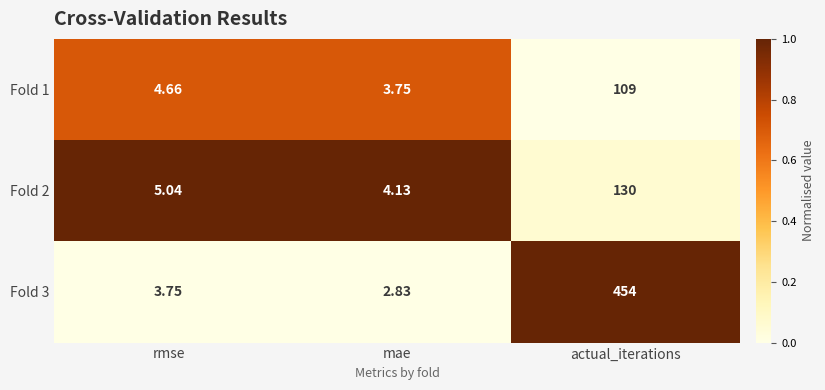

At which category is the sum across all series the highest?

actual_iterations